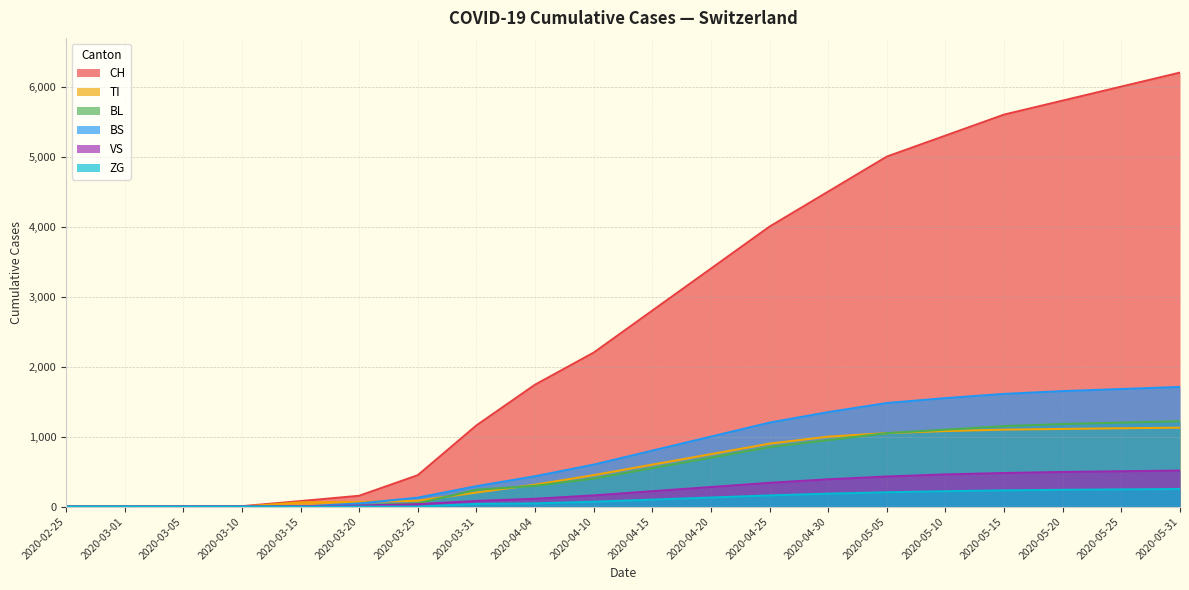

At which category is the sum across all series the highest?

2020-05-31